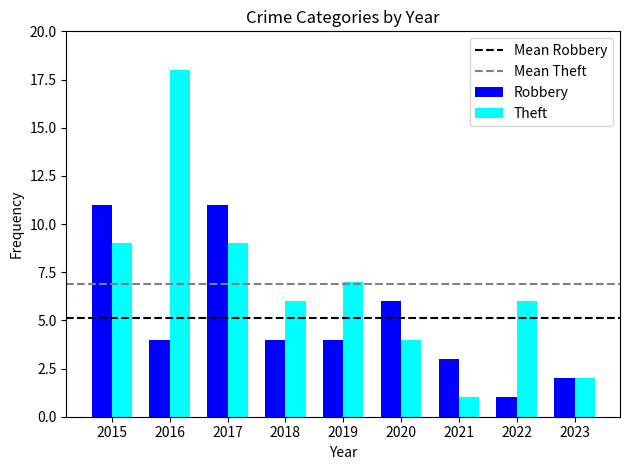

Which series has the largest range (max minus min)?

Theft